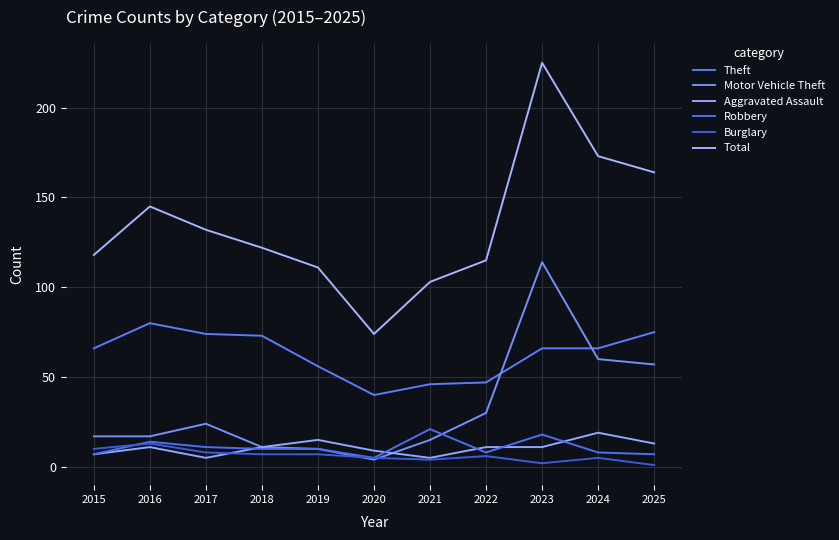

In Burglary, how many points are higher than both neighbors (excluding endpoints)?

3